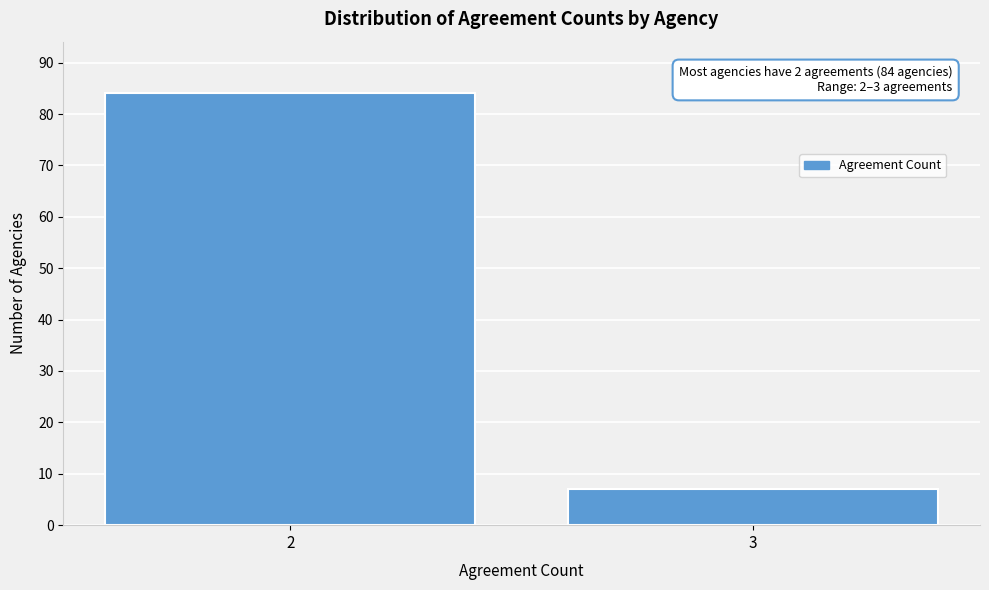

Reading left to right, what are all the values shown in this chart?

84	7